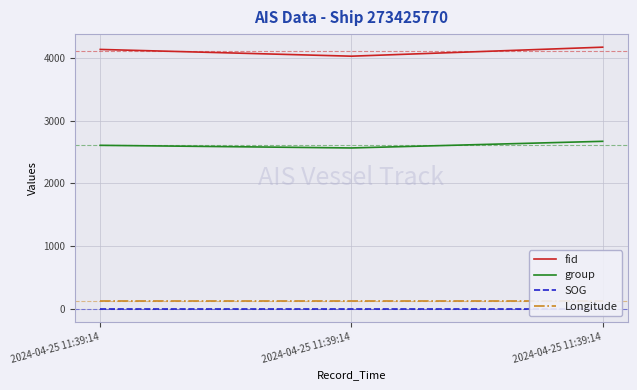

What is the sum of all Longitude values?

367.4